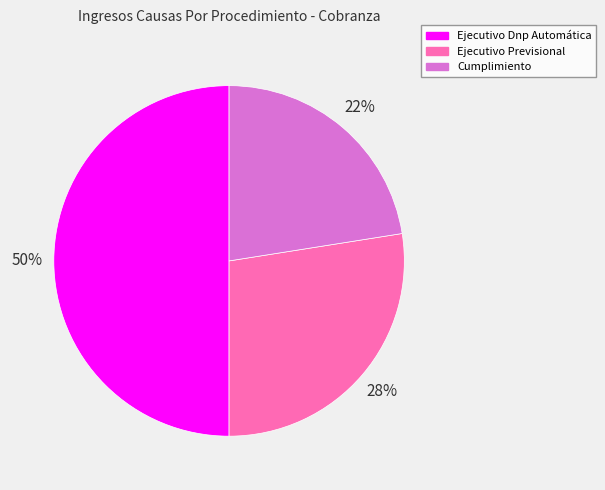

To the nearest percent, what portion does Ejecutivo Previsional represent?

28%